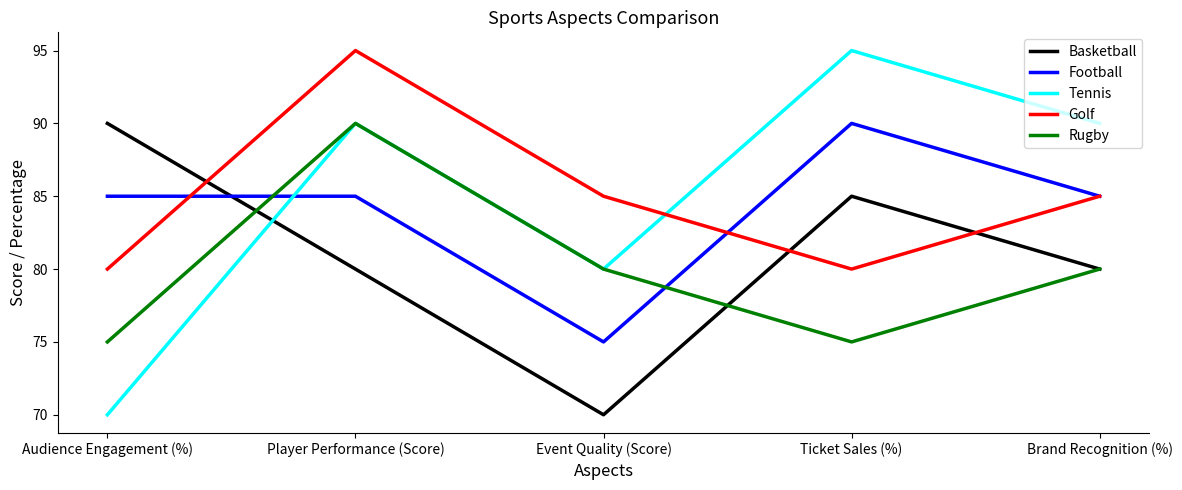

Which series has the widest spread of values?

Tennis